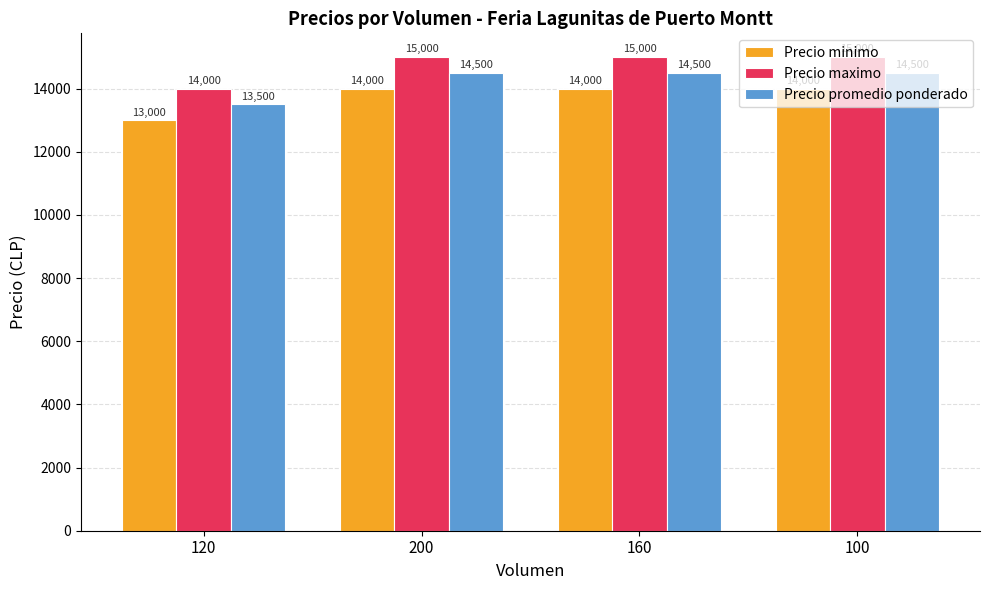

Reading left to right, what are all the values shown in this chart?

Precio minimo: 13000	14000	14000	14000
Precio maximo: 14000	15000	15000	15000
Precio promedio ponderado: 13500	14500	14500	14500